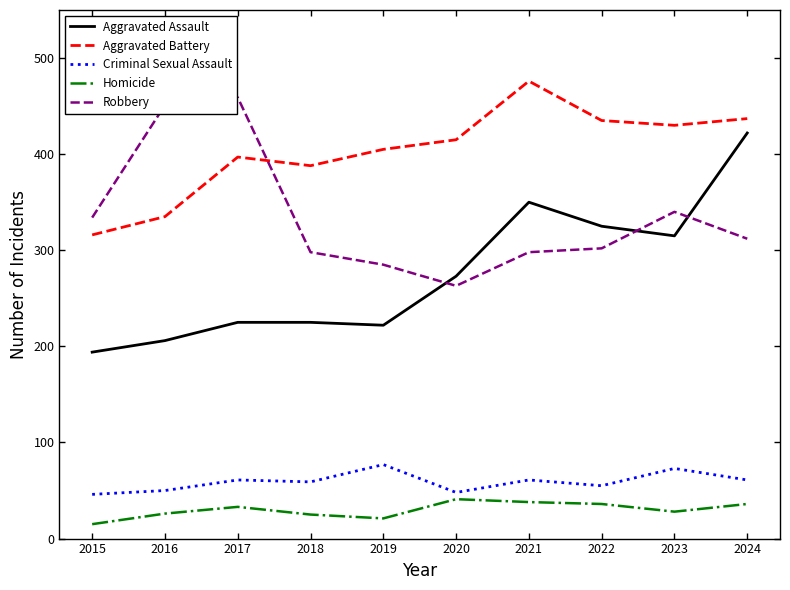

What is the total value across all series at 2015?

905